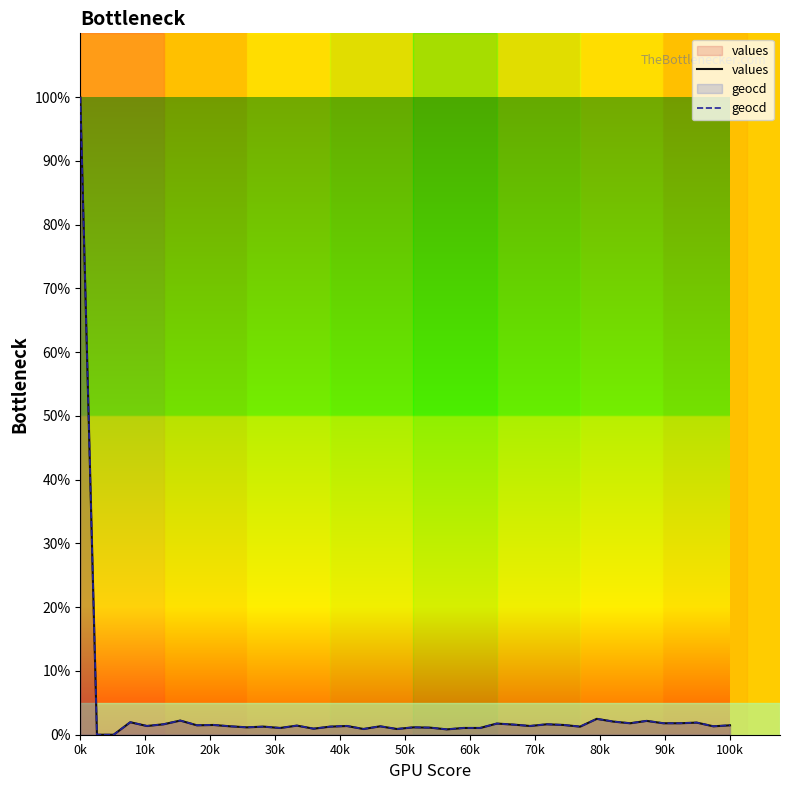

Is this an area chart (filled region under the line)?

No